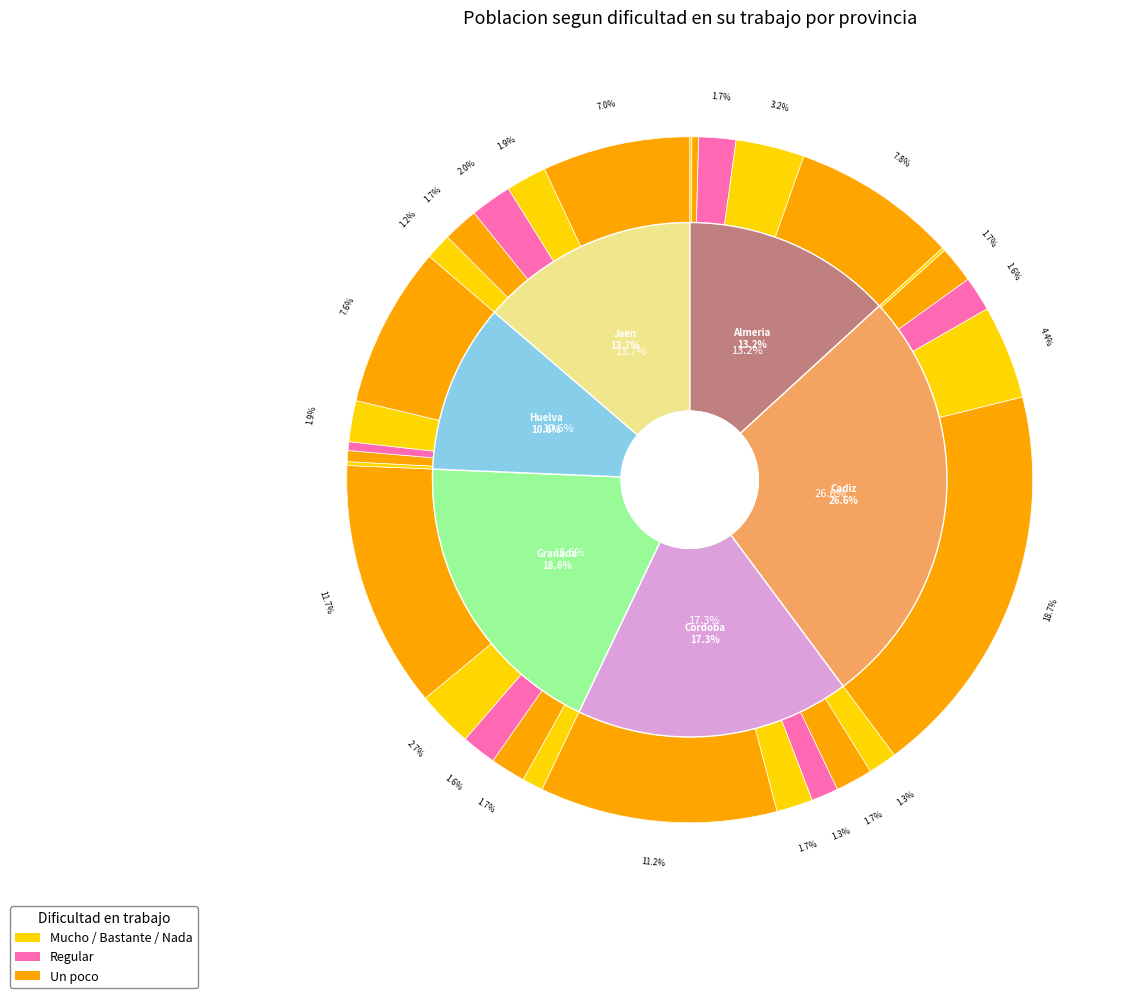

Between Cordoba and Jaen, which is larger?

Cordoba